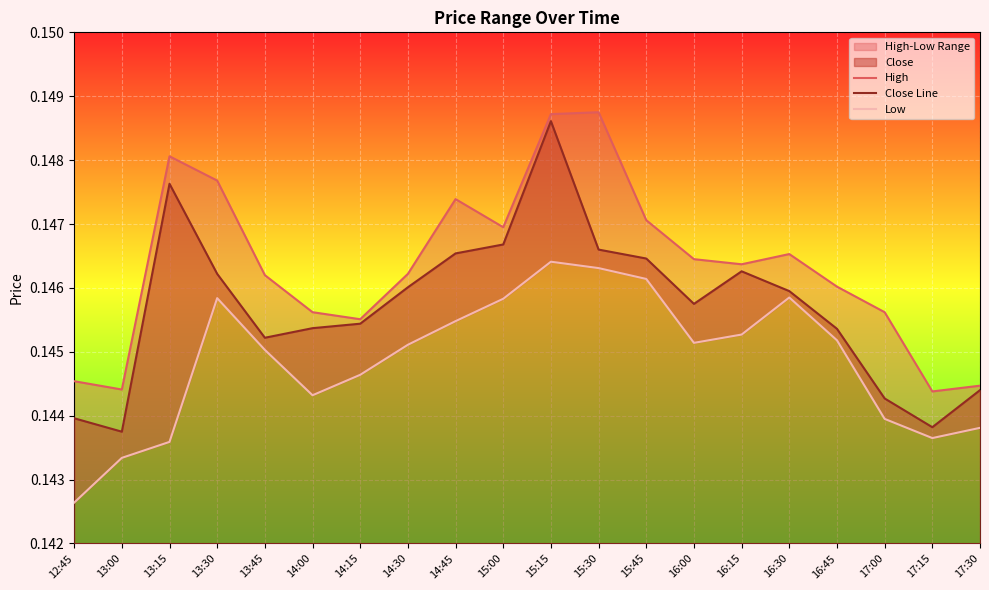

What is the sum of all Low values?

2.9